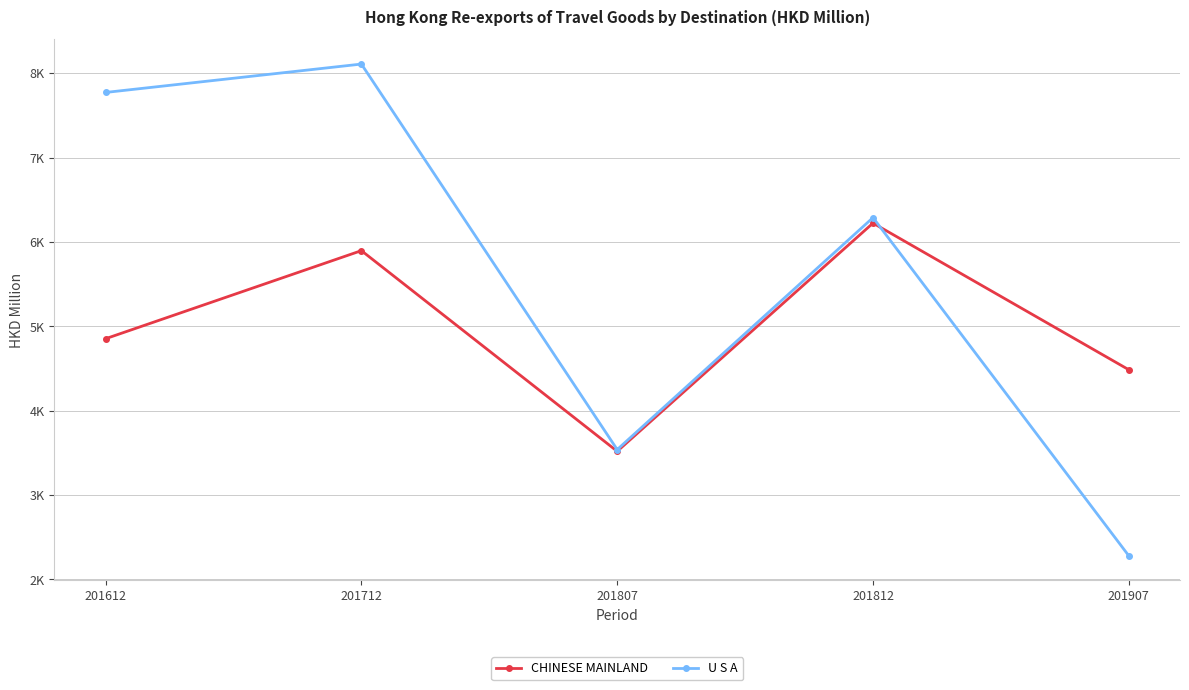

At which label does CHINESE MAINLAND reach its minimum?

201807